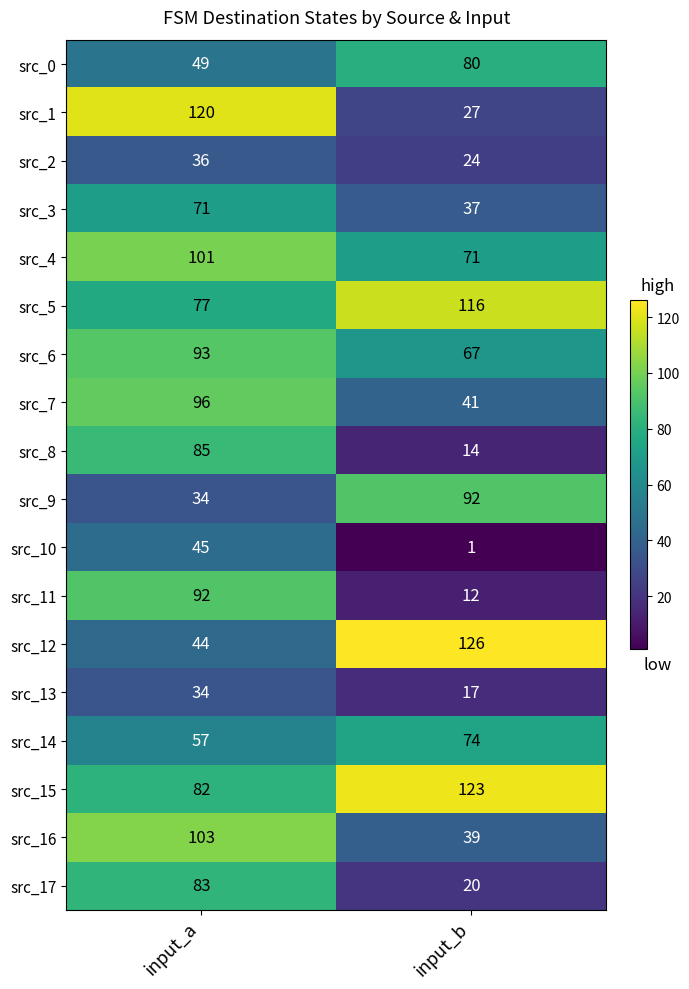

Which category has the lowest value in the src_7 series?

input_b